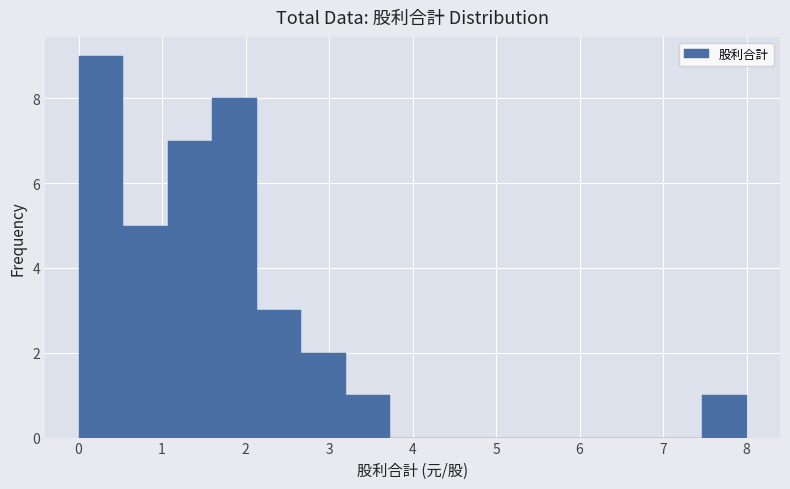

Which range on the x-axis has the tallest bar?

0.0 to 0.5